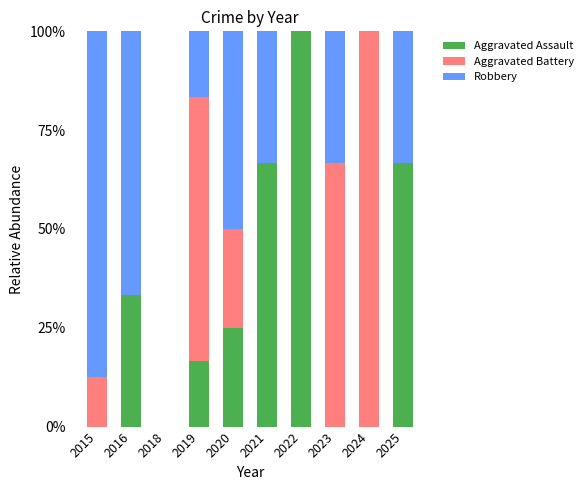

What is the difference between the Aggravated Assault values at 2020 and 2024?

0.2